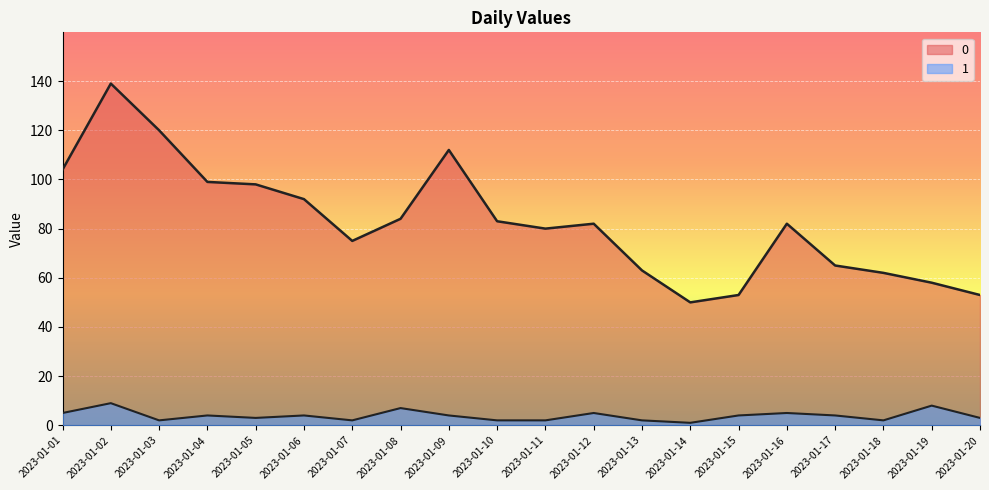

At which category does 0 reach its first local valley?

2023-01-07